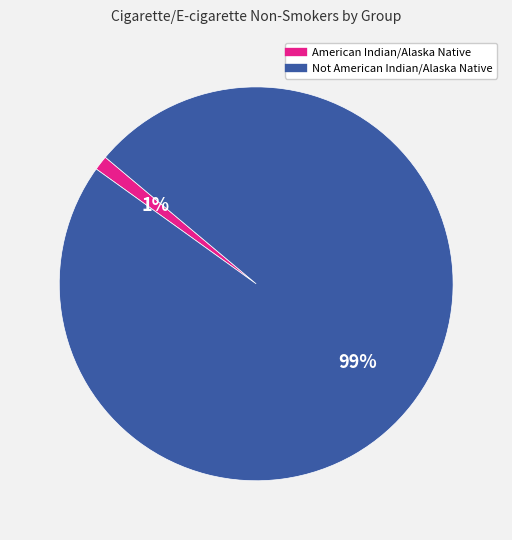

True or false: American Indian/Alaska Native accounts for 1% of the total.

True